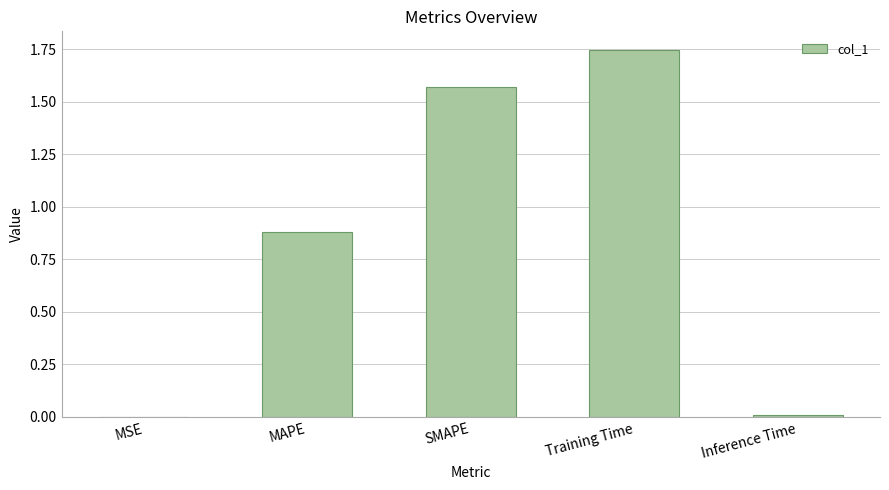

How many series are shown in this chart?

1